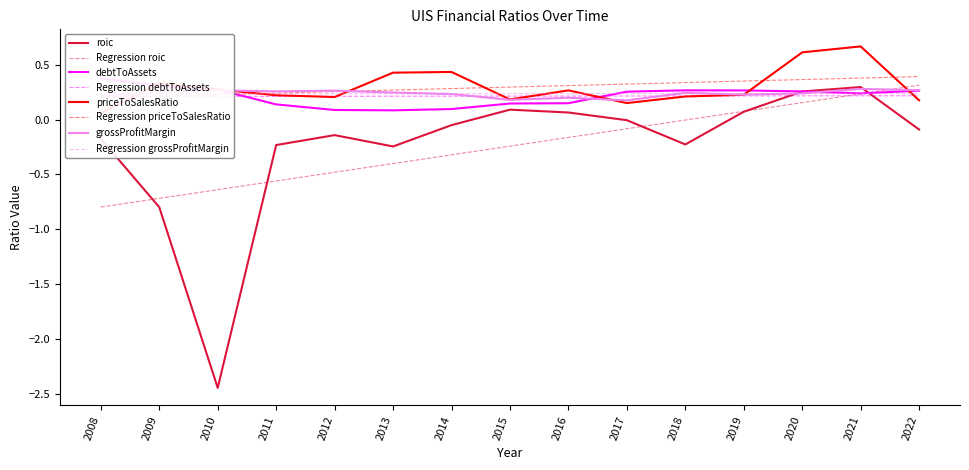

What is the maximum value for roic?

0.3